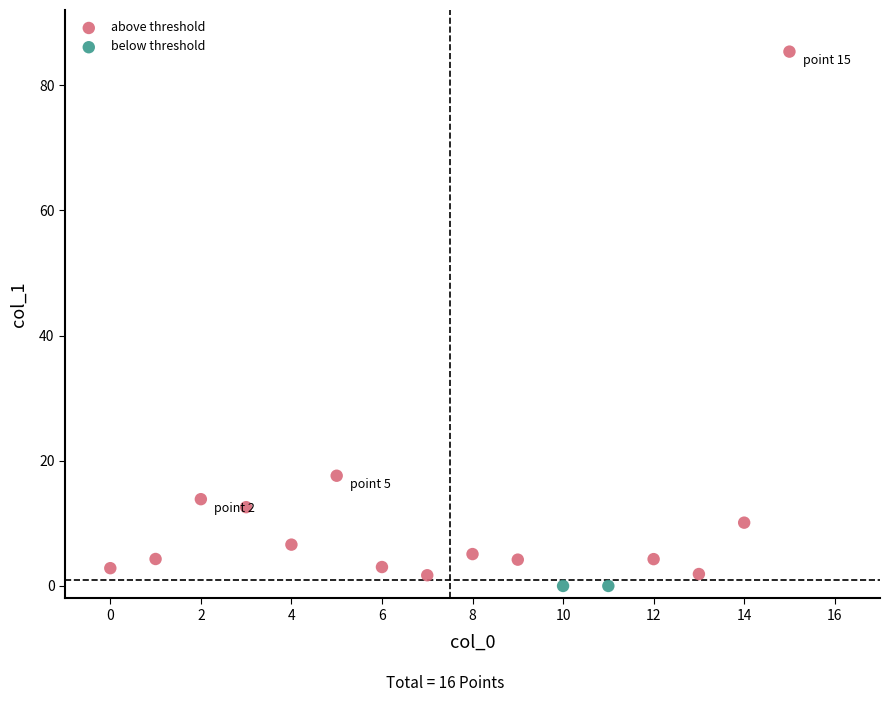

What are all the series names shown in the legend?

above threshold, below threshold